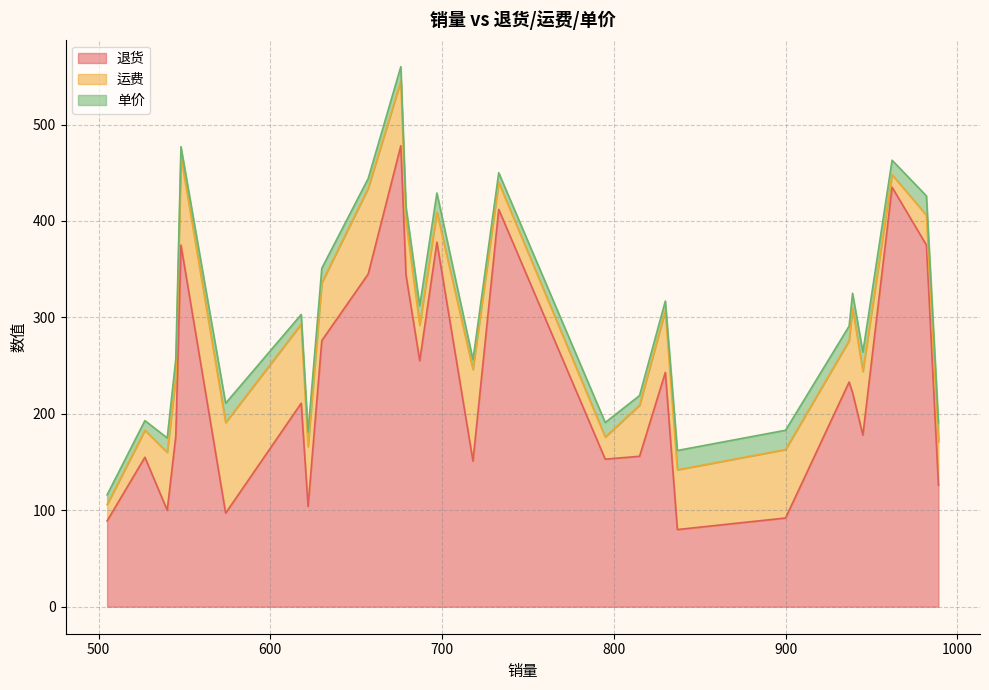

Which series changed the most between 733 and 687?

退货